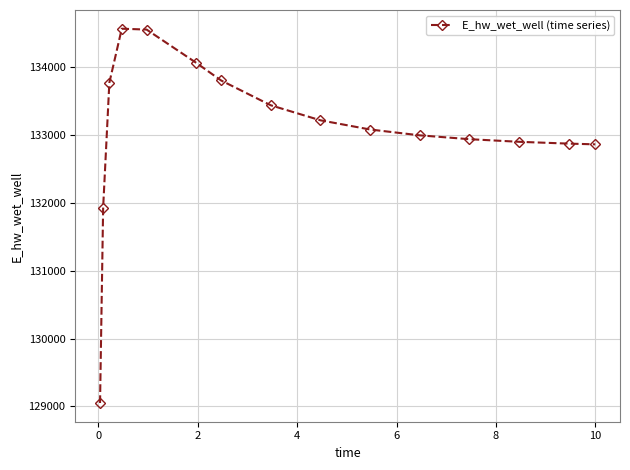

What is the maximum value shown in the chart?

134569.6